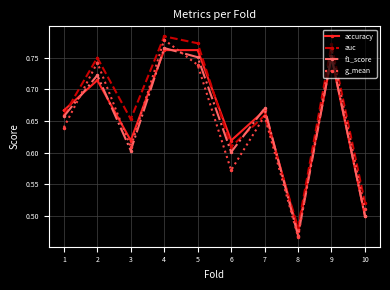

The value of auc at 8 is 0.5. True or false?

True